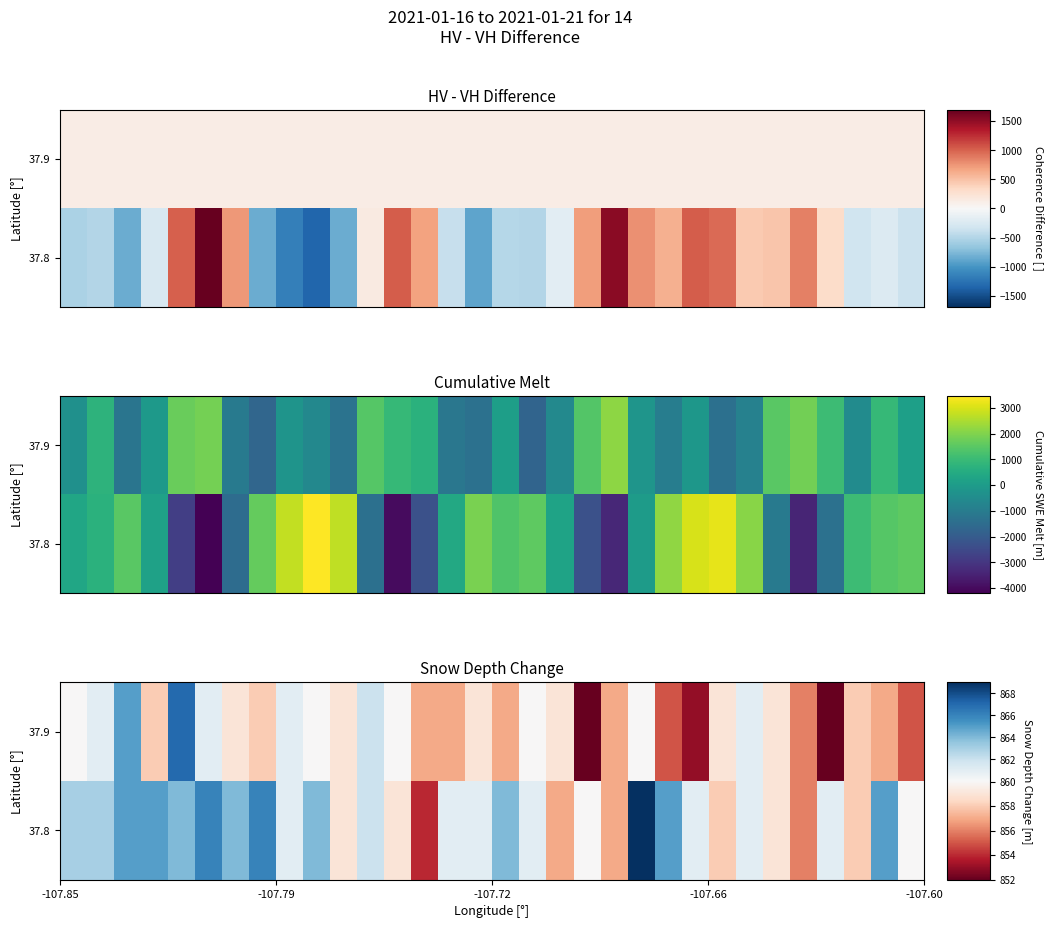

How many data points does each series have?

32